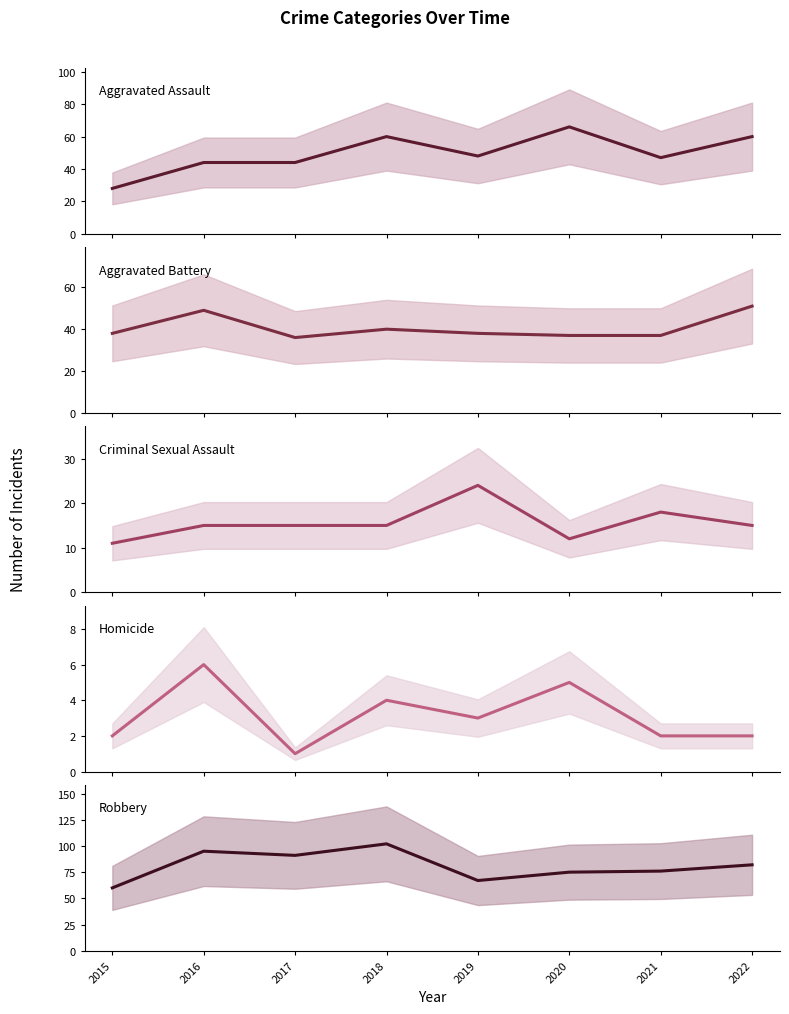

What is the spread (max minus min) of values at 2019?

64